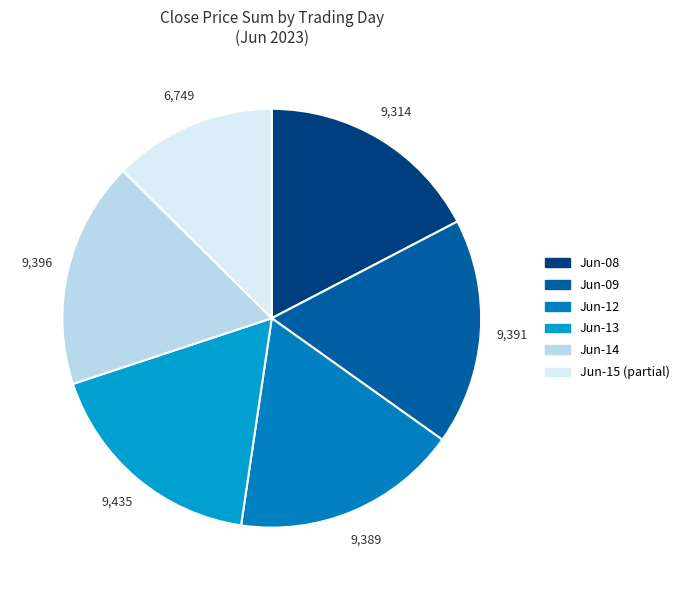

How many slices are in this pie chart?

6